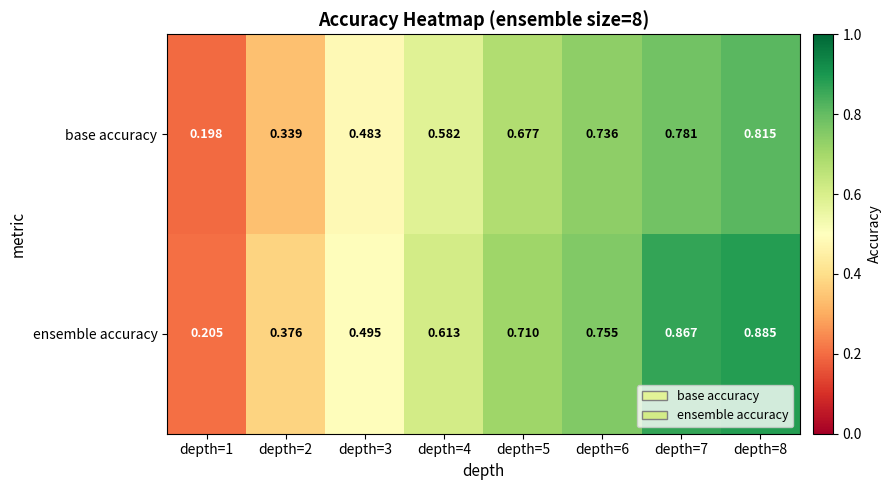

List the series in order of their overall mean, highest first.

ensemble accuracy, base accuracy